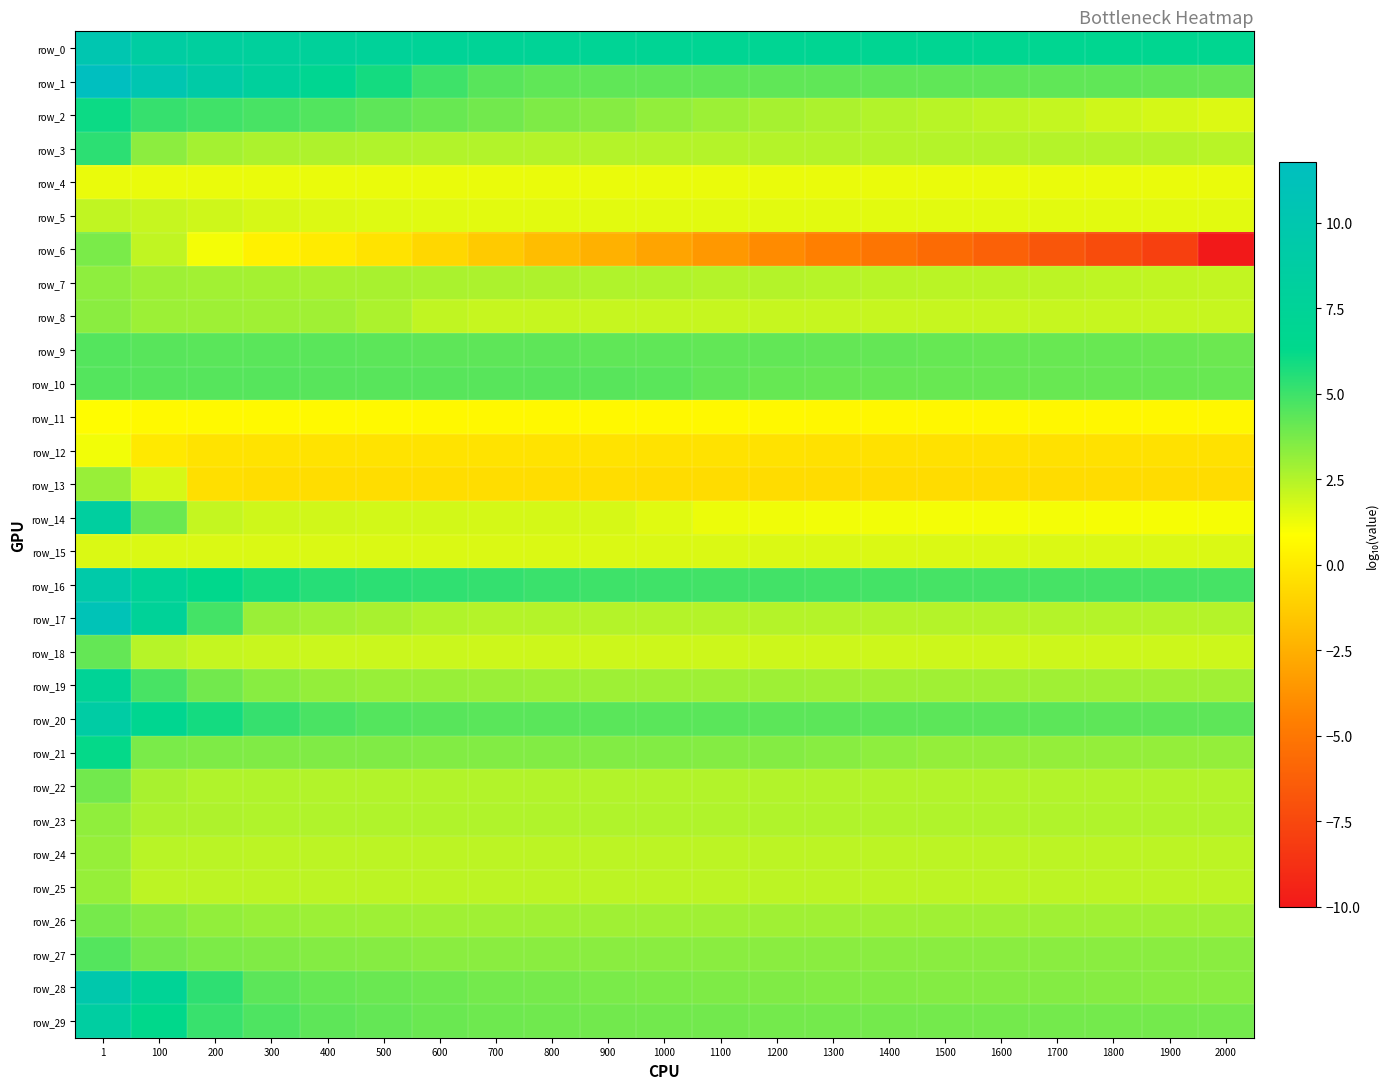

How many categories are shown in the chart?

21